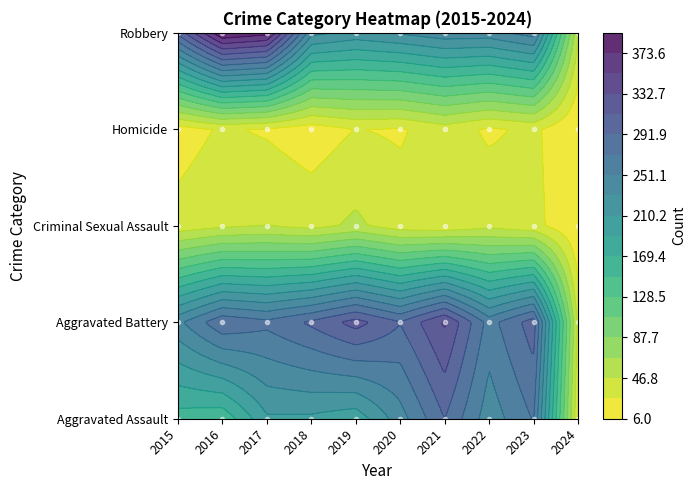

Where is Criminal Sexual Assault nearest to the value 29?

2021